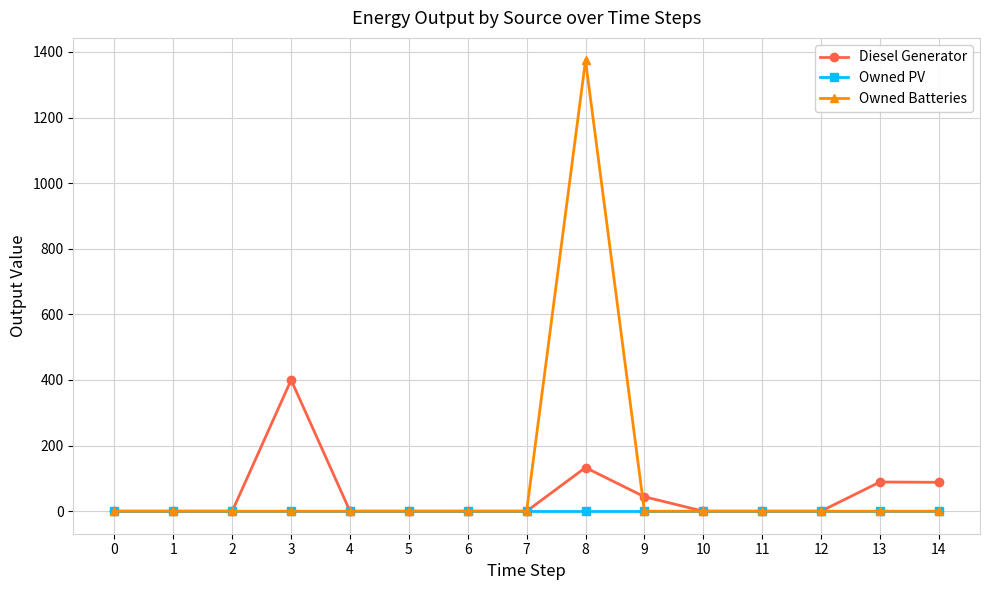

What is the maximum value shown in the chart?

1374.0